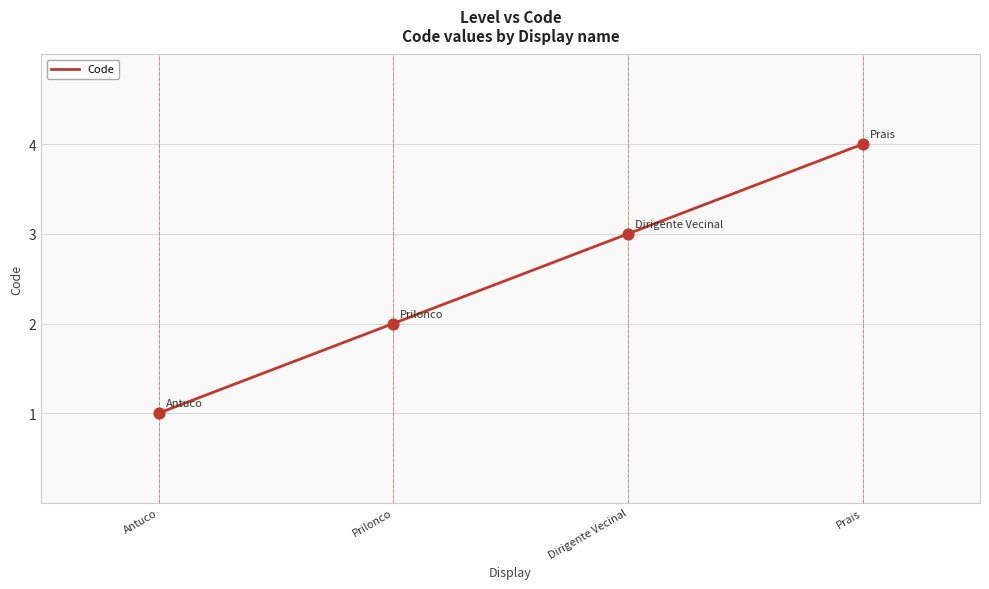

Which has a higher value, Prais or Prilonco?

Prais